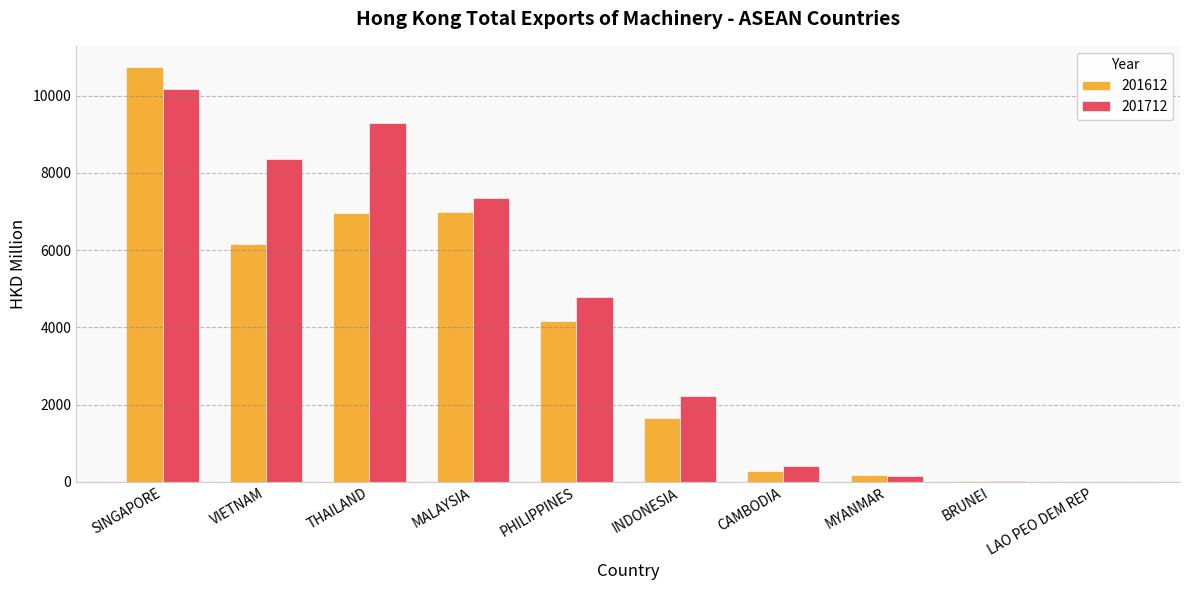

True or false: 201712 has a value of 4251.4 at MALAYSIA.

False